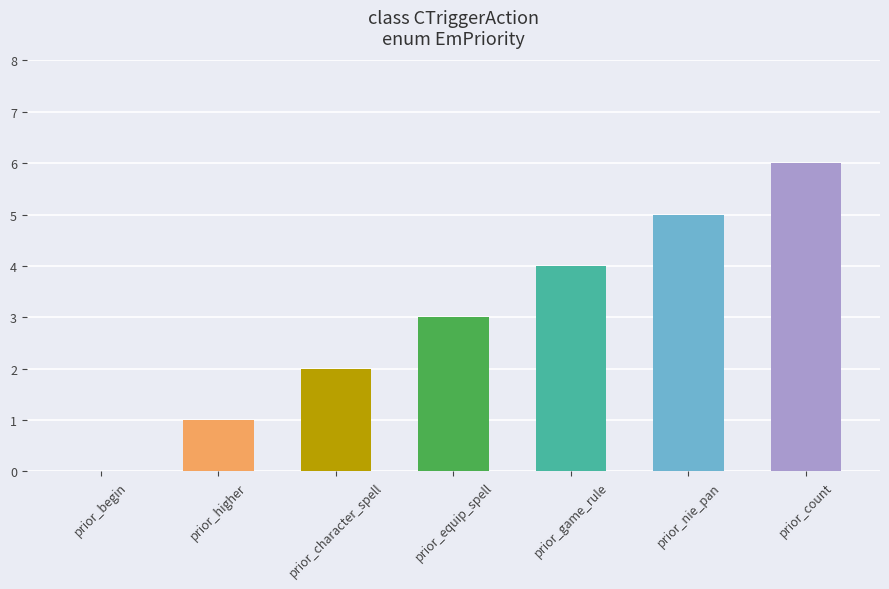

Does the chart contain stacked bars?

No